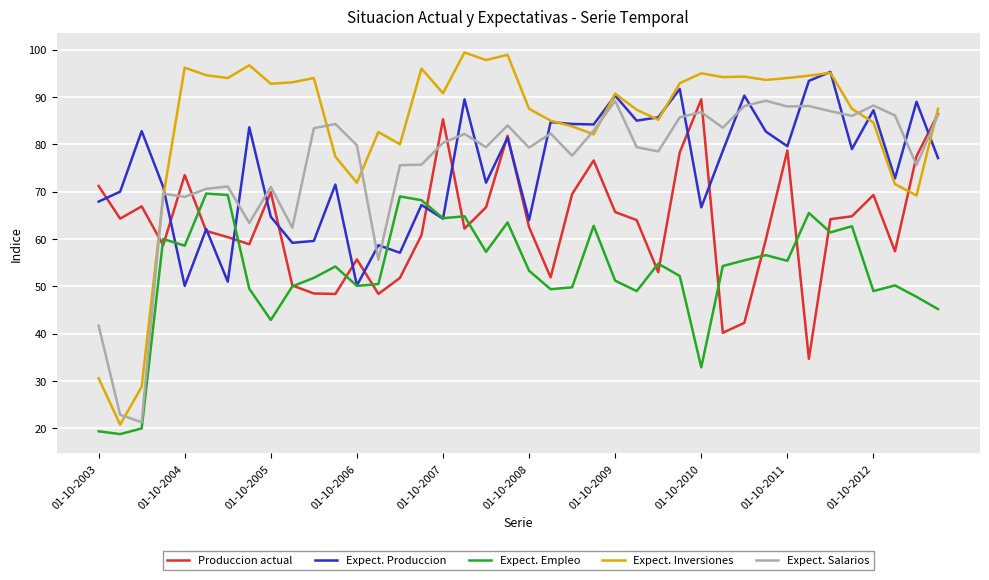

Which series has the largest total across all categories?

Expect. Inversiones